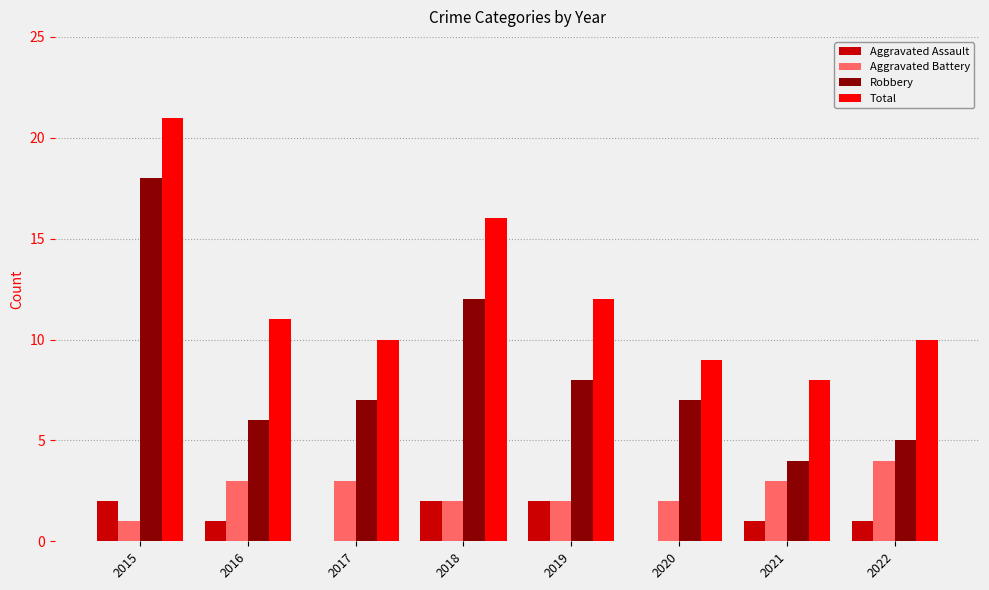

At which label does Aggravated Assault first exceed 1?

2015